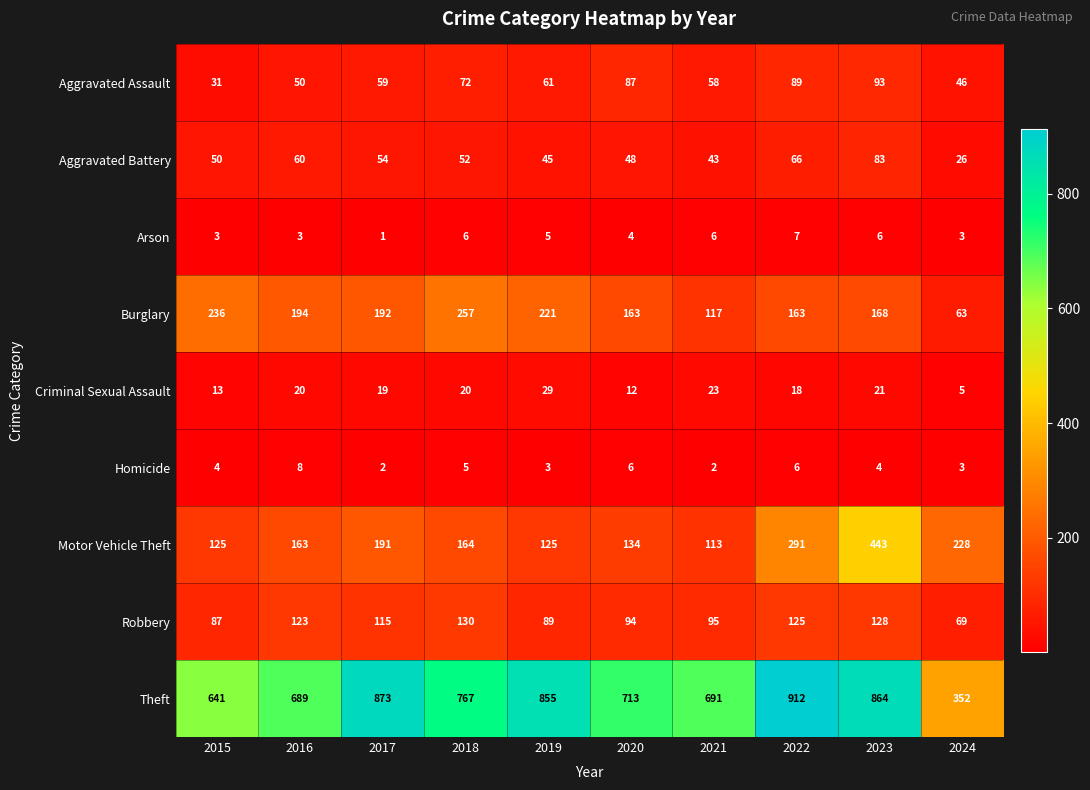

Which series has the largest range (max minus min)?

Theft